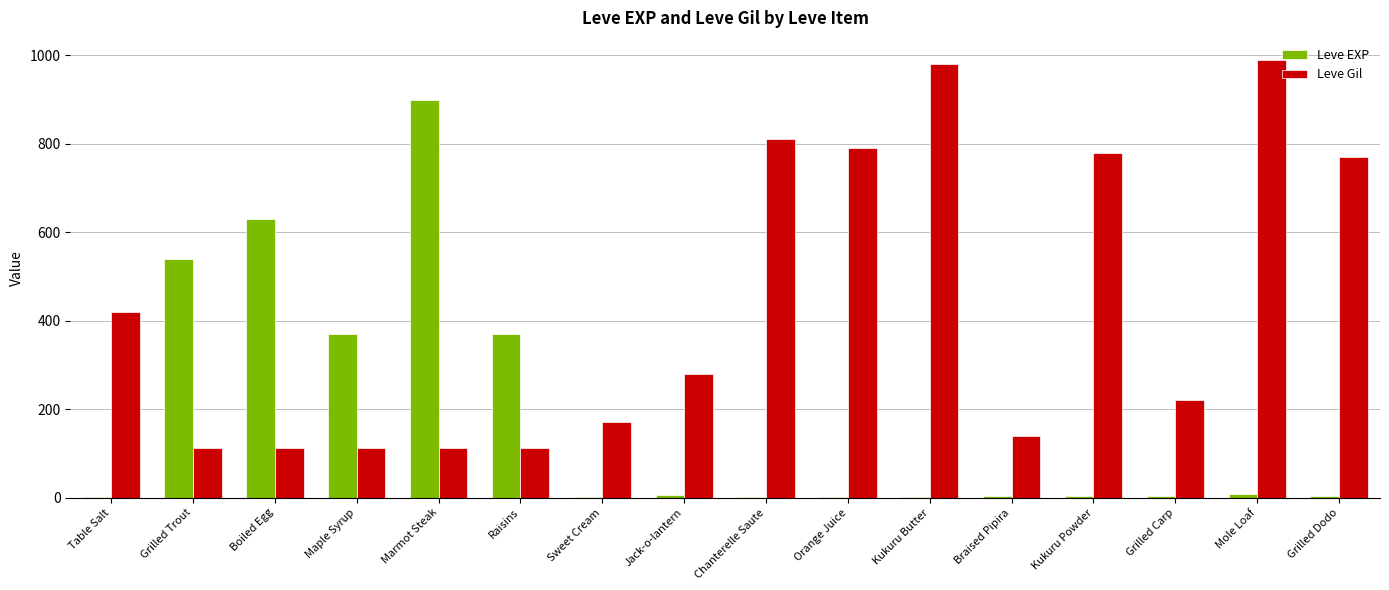

What is the approximate value of Leve EXP at Braised Pipira?

3